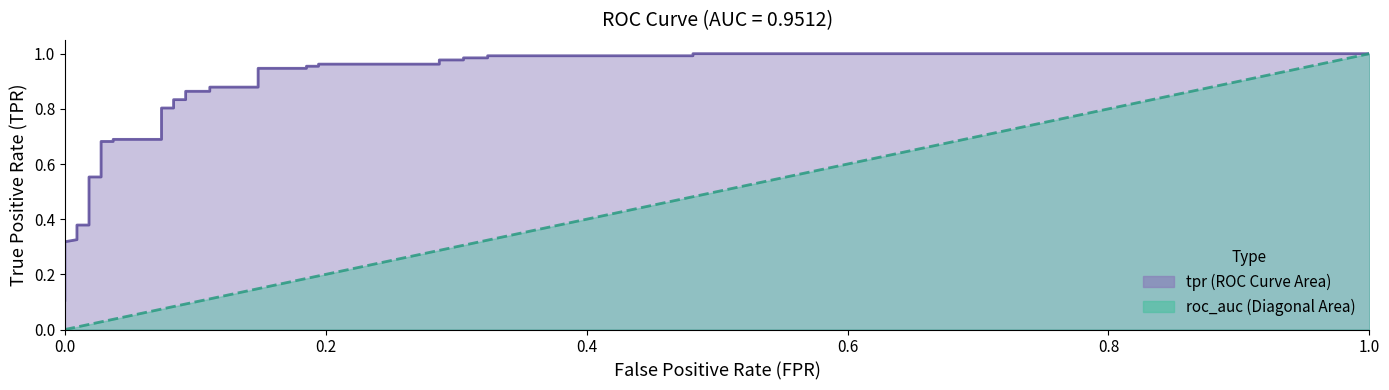

True or false: the data has more than 1 interior local peaks.

False